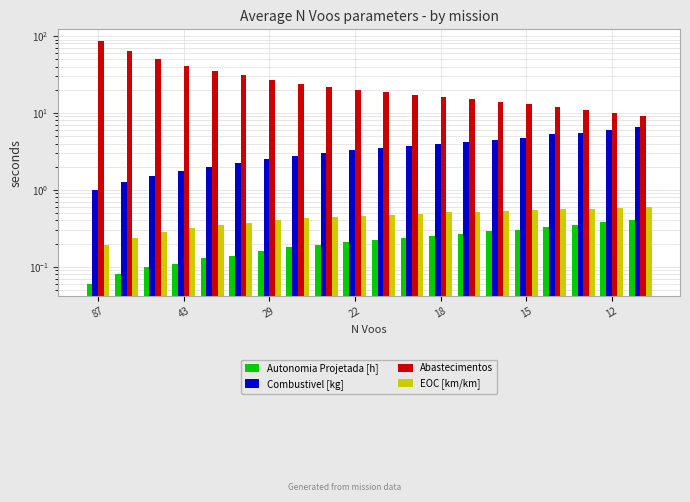

Reading left to right, list all the values displayed in this chart.

Autonomia Projetada [h]: 0.1	0.1	0.1	0.1	0.1	0.1	0.2	0.2	0.2	0.2	0.2	0.2	0.2	0.3	0.3	0.3	0.3	0.3	0.4	0.4
Combustivel [kg]: 1.0	1.2	1.5	1.8	2.0	2.2	2.5	2.8	3.0	3.2	3.5	3.8	4.0	4.2	4.5	4.8	5.2	5.5	6.0	6.5
Abastecimentos: 85.0	63.0	50.0	41.0	35.0	31.0	27.0	24.0	22.0	20.0	19.0	17.0	16.0	15.0	14.0	13.0	12.0	11.0	10.0	9.0
EOC [km/km]: 0.2	0.2	0.3	0.3	0.3	0.4	0.4	0.4	0.4	0.5	0.5	0.5	0.5	0.5	0.5	0.5	0.6	0.6	0.6	0.6